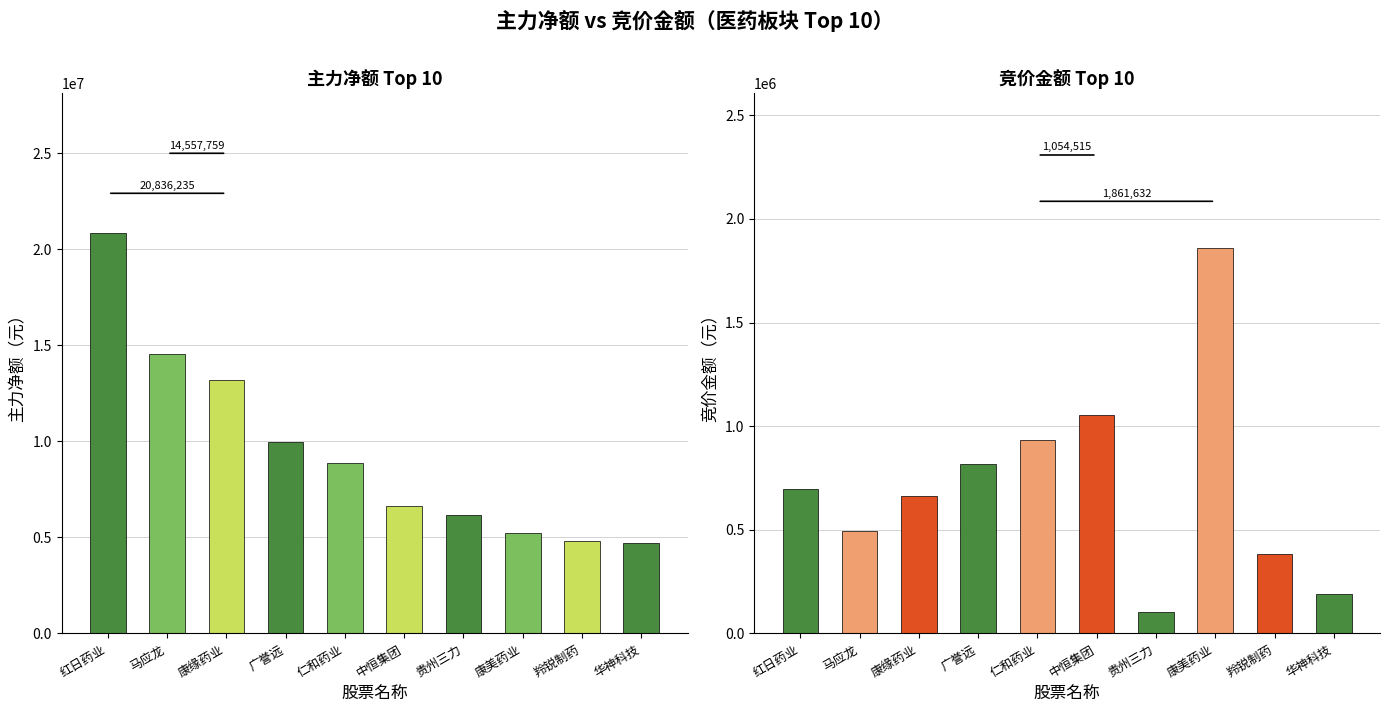

Which series has the largest total across all categories?

主力净额